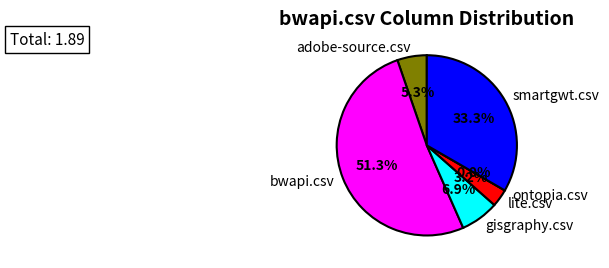

How much of the chart is everything except adobe-source.csv?

94.7%